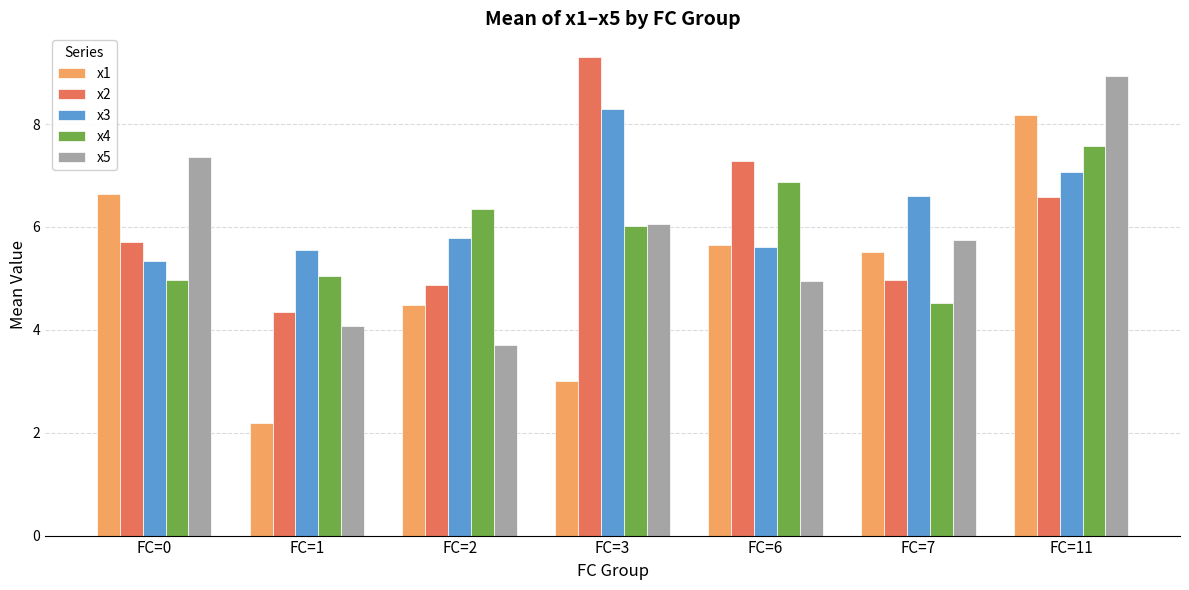

How many categories are shown in the chart?

7